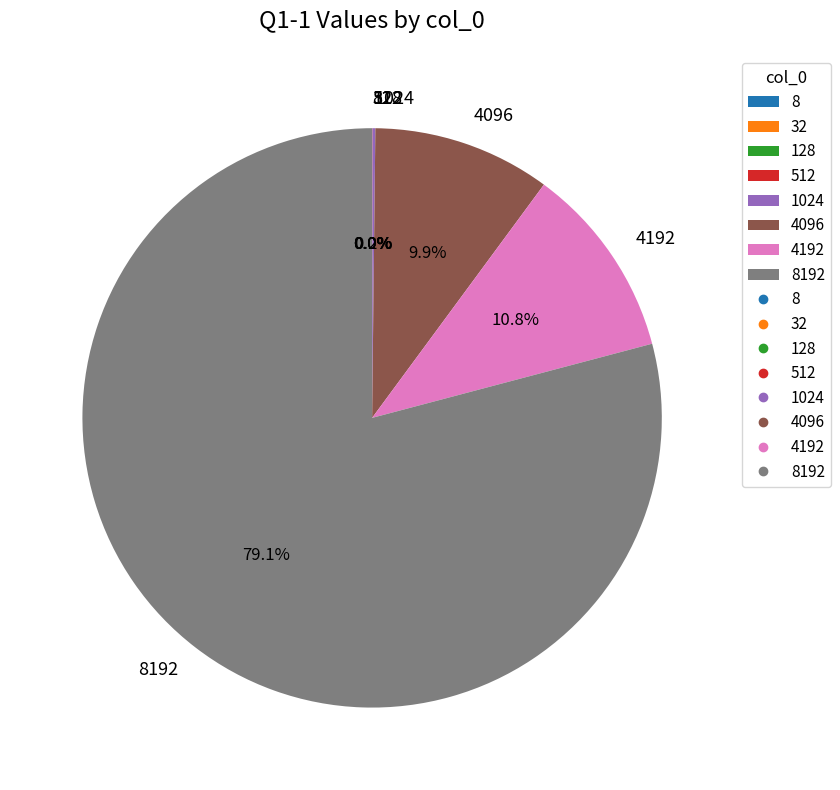

Is there a majority slice in this chart?

Yes